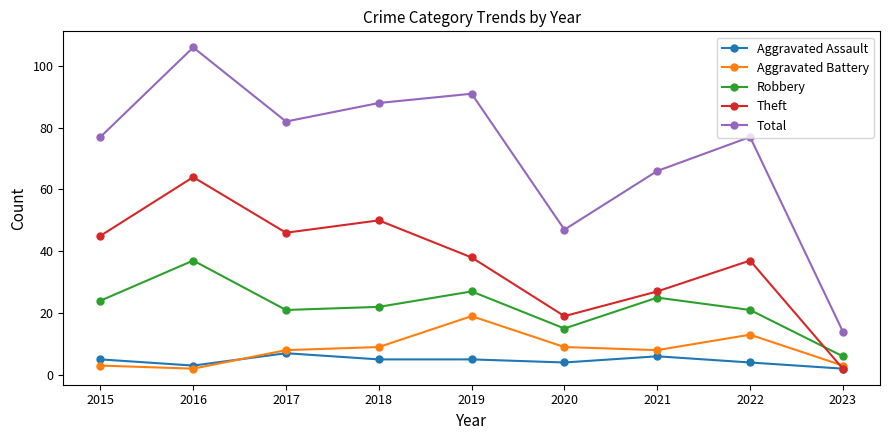

What is the difference between the maximum and second lowest values in the Theft series?

45